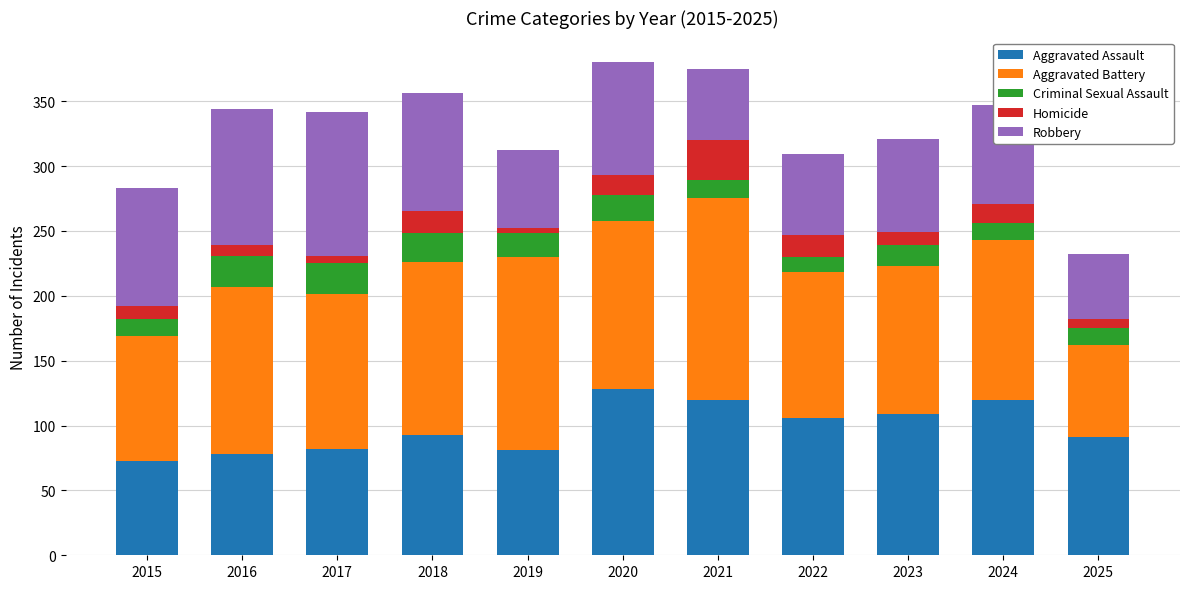

The value of Aggravated Assault at 2025 is 162. True or false?

False